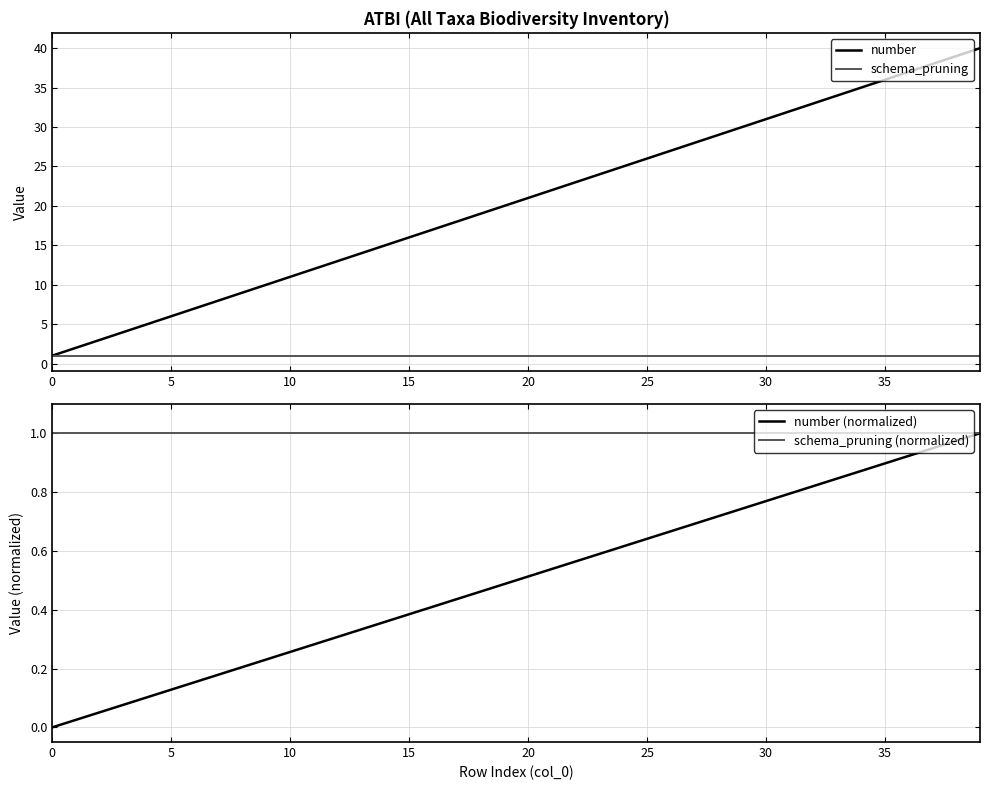

True or false: schema_pruning (normalized) and schema_pruning cross at least once.

False